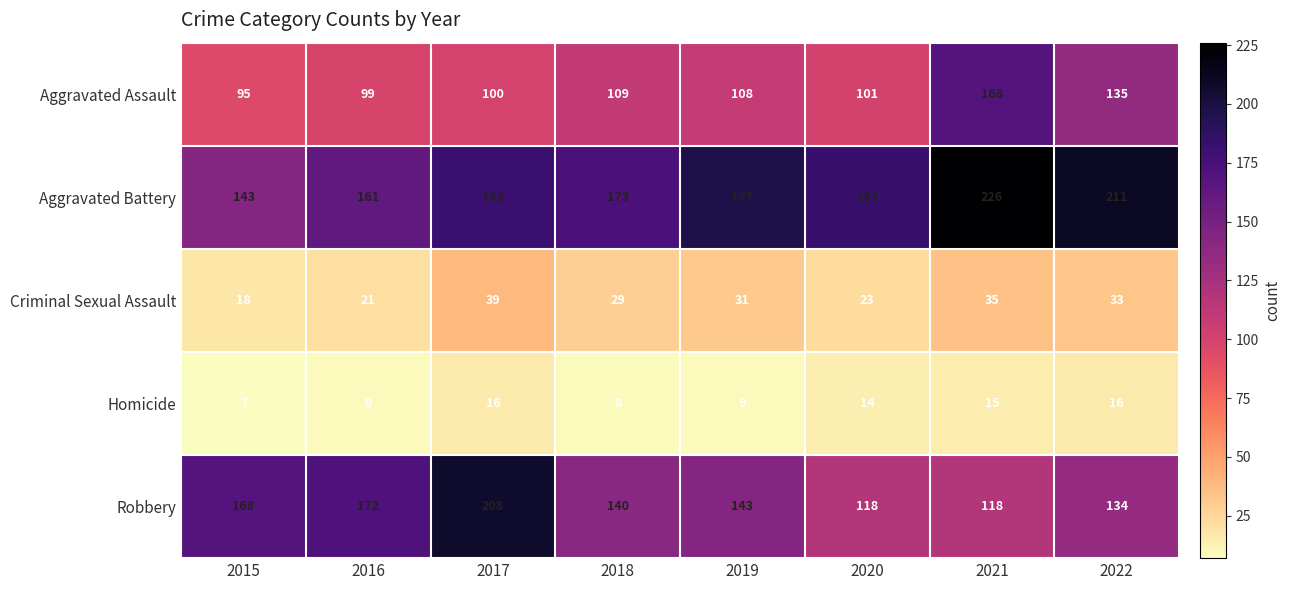

What is the total value across all series at 2020?

439